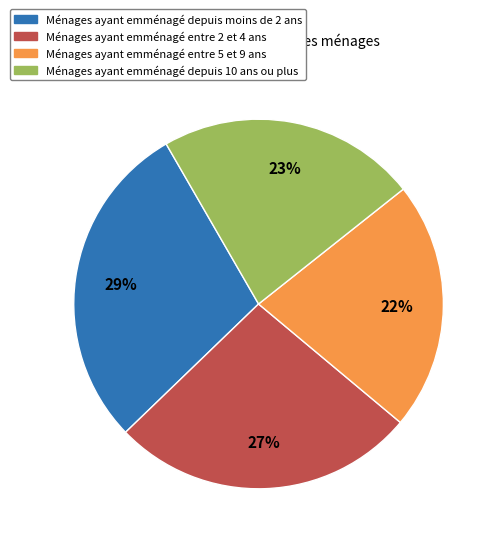

To the nearest percent, what is the average slice percentage?

25%